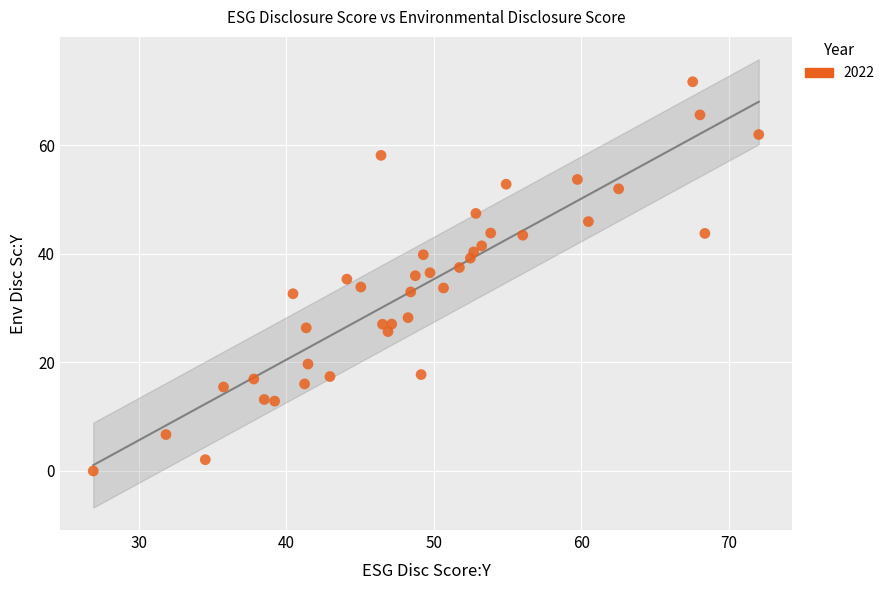

What is the range of Y values (max minus min)?

71.7